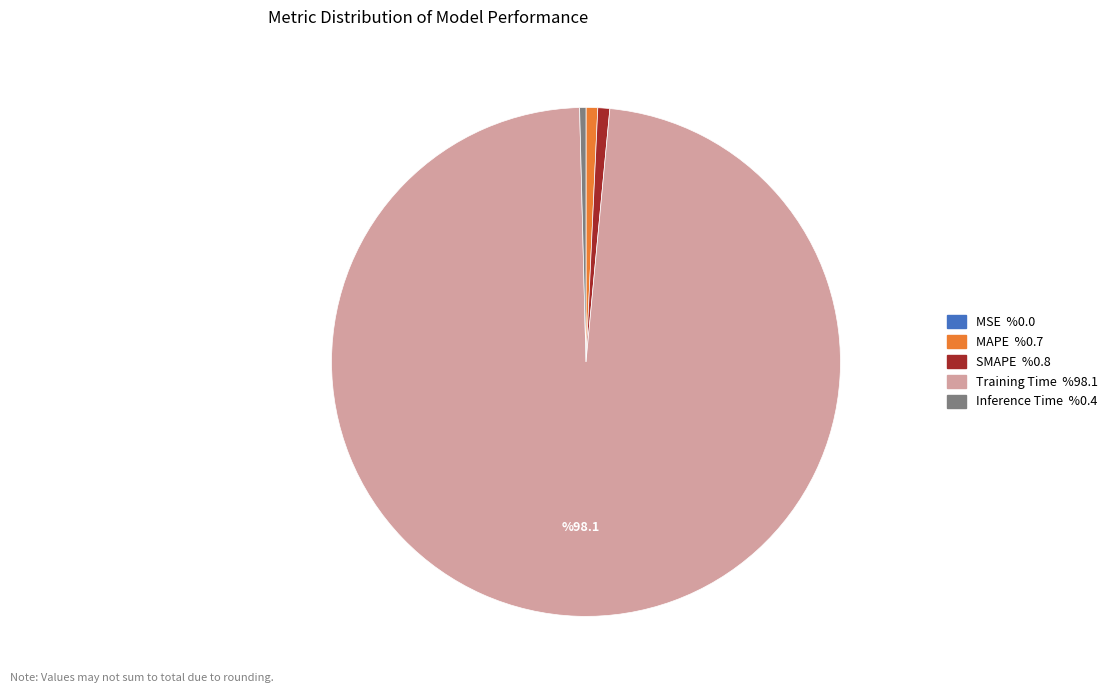

Which category accounts for the majority?

Training Time